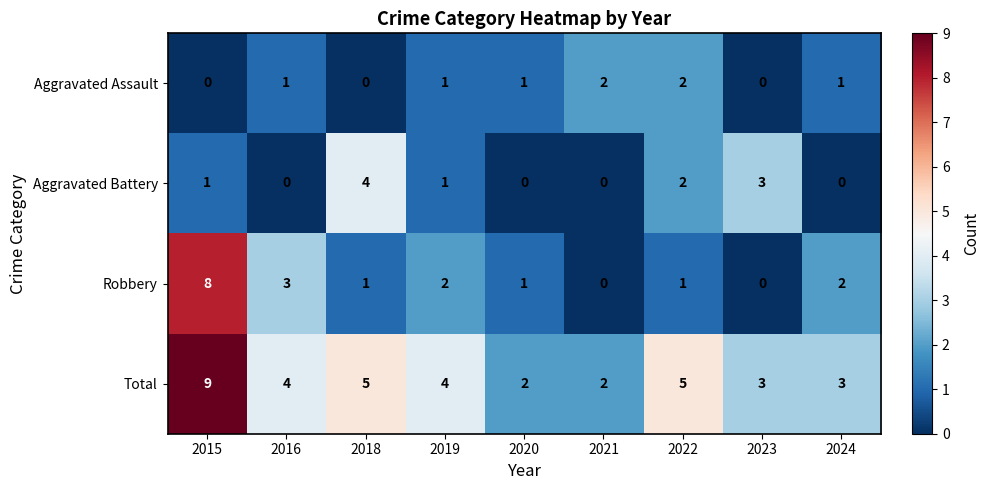

Which series has the widest spread of values?

Robbery